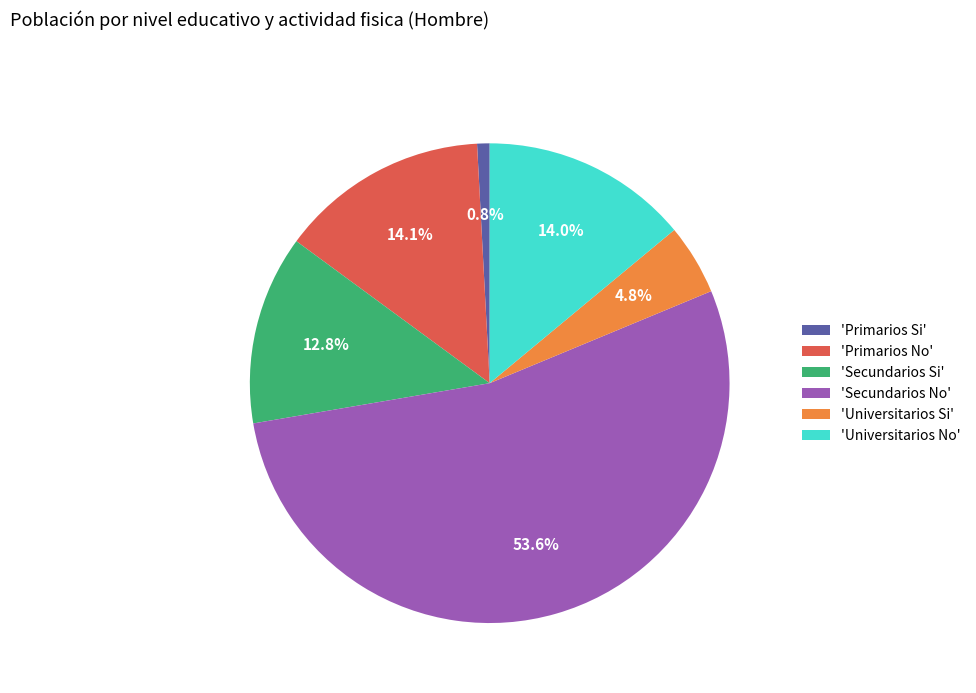

Count the number of slices in the pie.

6